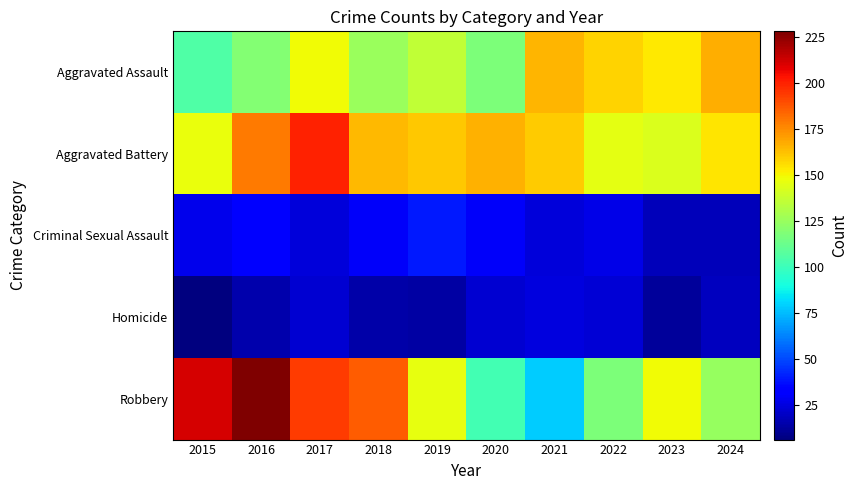

Reading left to right, extract all data points from this chart.

Aggravated Assault: 2015=105	2016=119	2017=149	2018=125	2019=136	2020=117	2021=165	2022=158	2023=153	2024=167
Aggravated Battery: 2015=147	2016=179	2017=200	2018=164	2019=161	2020=166	2021=160	2022=145	2023=143	2024=154
Criminal Sexual Assault: 2015=27	2016=32	2017=24	2018=30	2019=39	2020=30	2021=24	2022=26	2023=18	2024=18
Homicide: 2015=6	2016=15	2017=22	2018=14	2019=13	2020=22	2021=25	2022=23	2023=12	2024=19
Robbery: 2015=211	2016=228	2017=194	2018=186	2019=146	2020=102	2021=78	2022=117	2023=149	2024=124